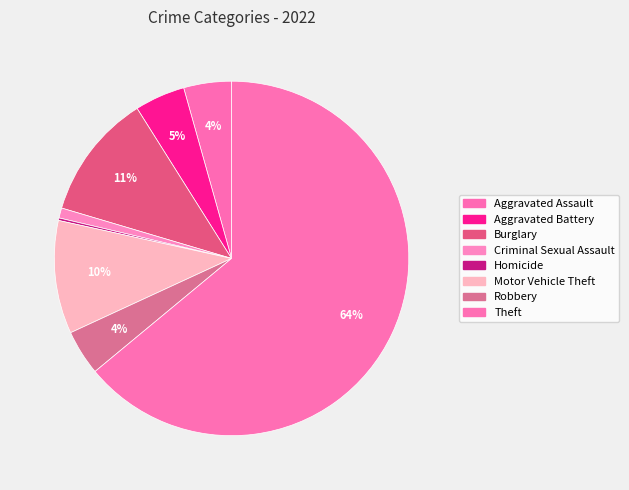

Which category accounts for the majority?

Theft